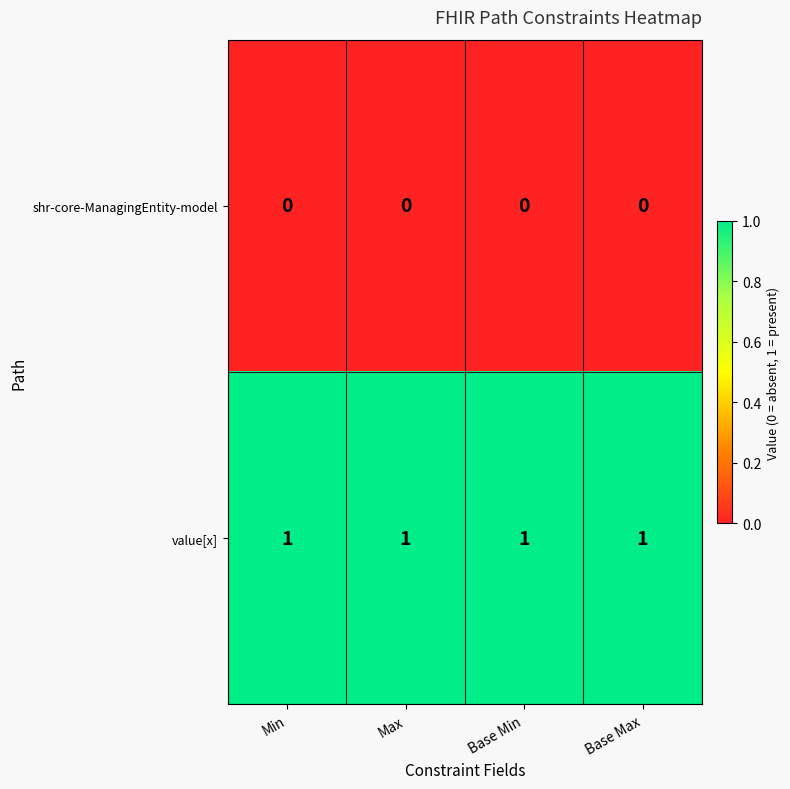

Rank the series by their average value, from lowest to highest.

shr-core-ManagingEntity-model, value[x]